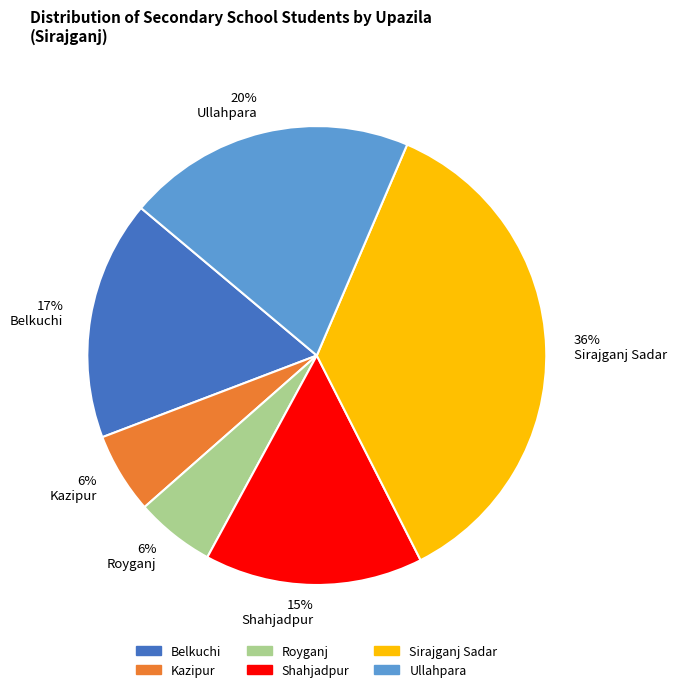

Which slice is the largest?

36% Sirajganj Sadar